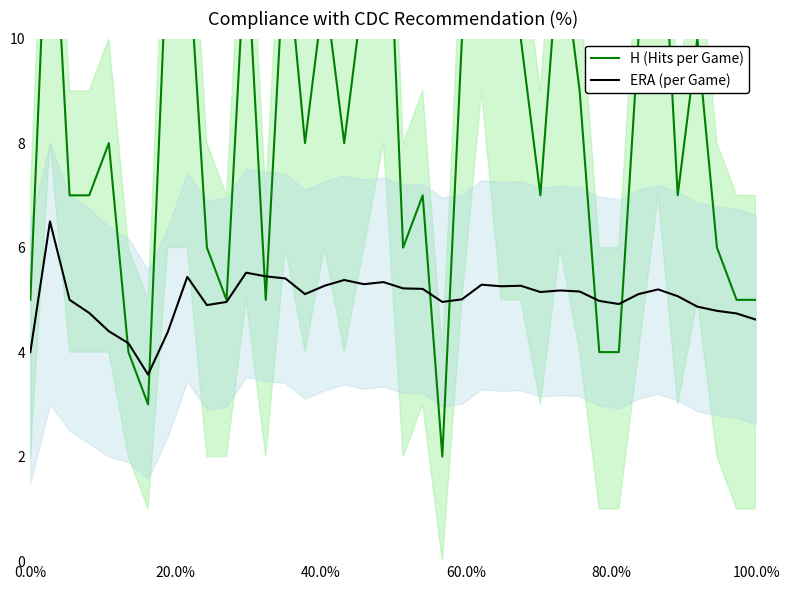

Which series has the largest range (max minus min)?

H (Hits per Game)